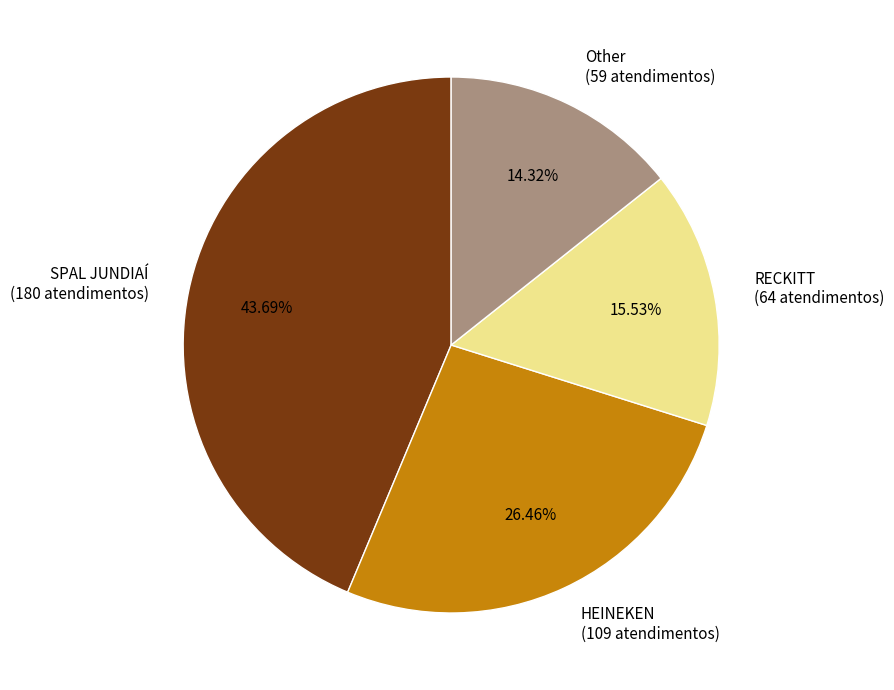

What is the ratio of the value at Other to the value at RECKITT?

0.9